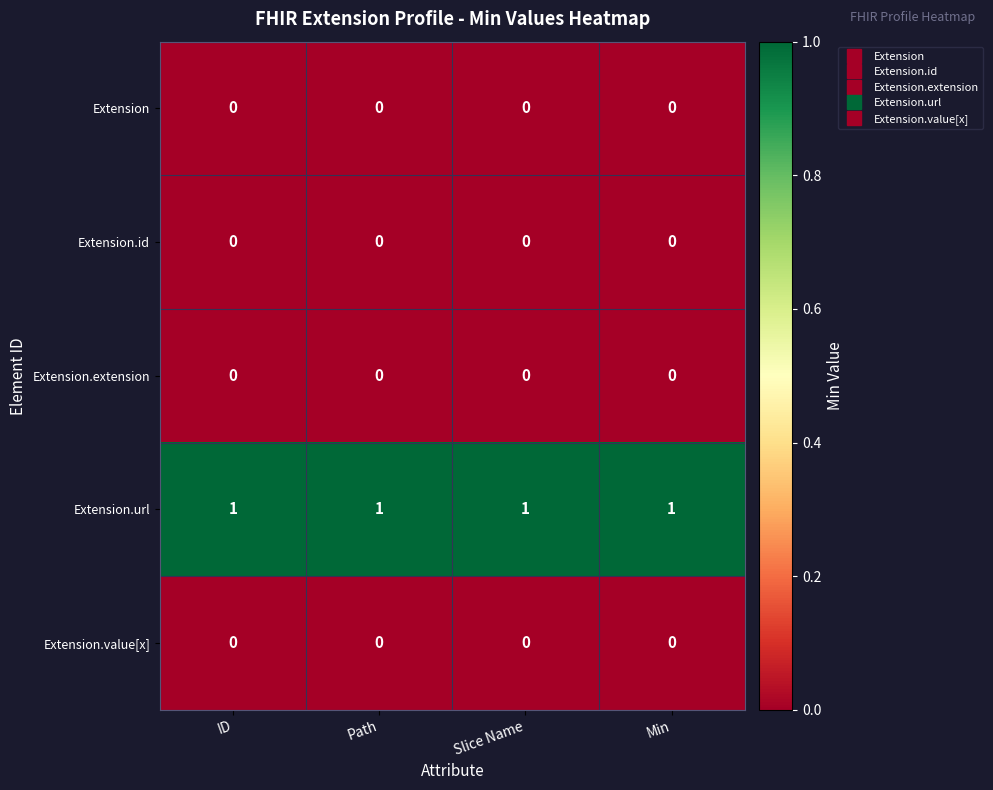

Is it true that Extension equals 0 at ID?

True